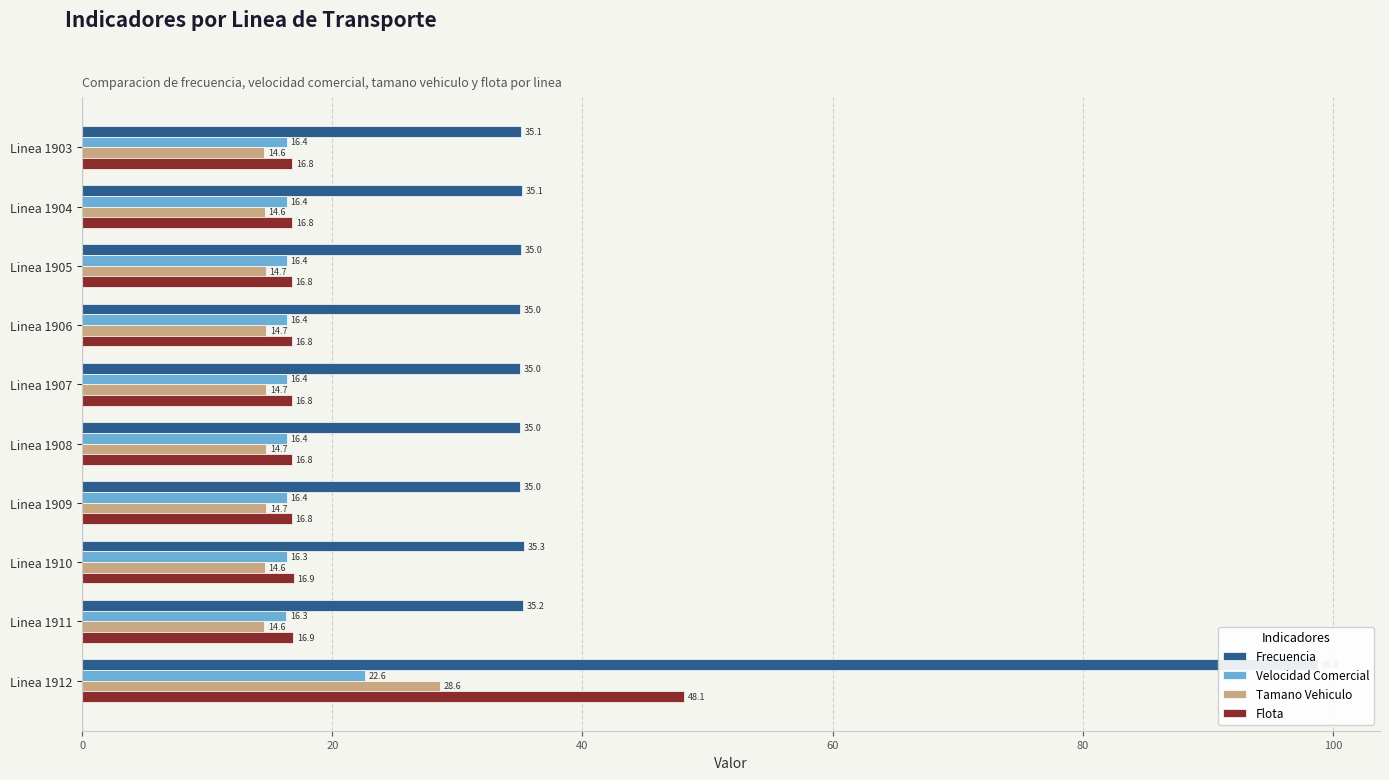

List the series in order of their peak value, lowest first.

Velocidad Comercial, Tamano Vehiculo, Flota, Frecuencia